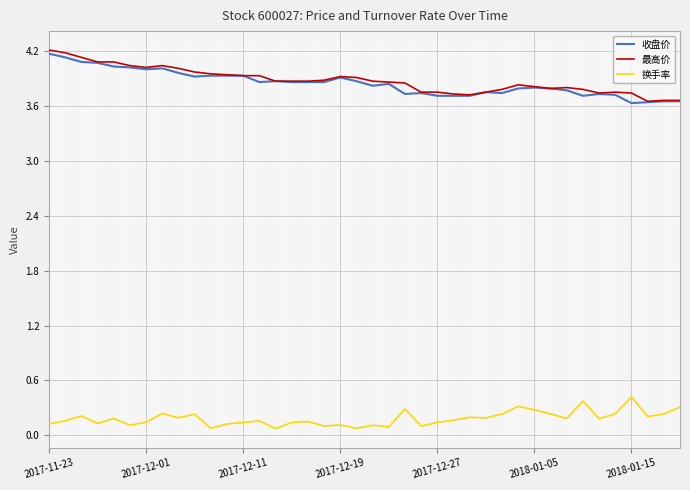

What is the greatest value displayed?

4.2